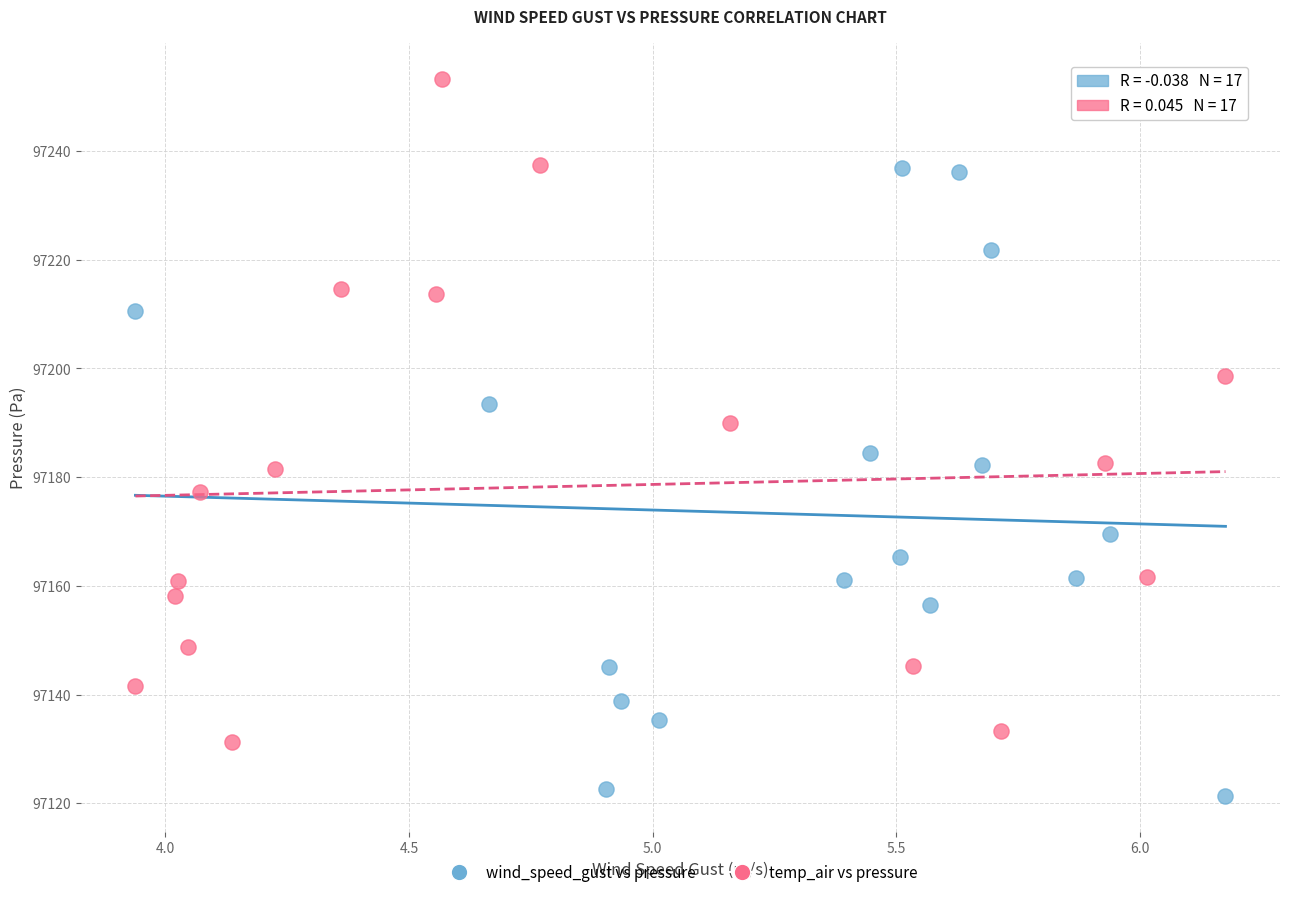

Which series contains the lowest Y value?

wind_speed_gust vs pressure